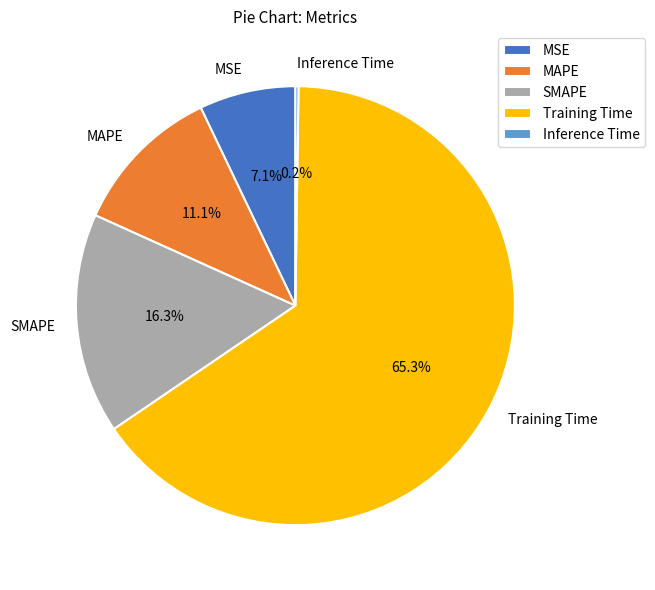

Which slice is the largest?

Training Time